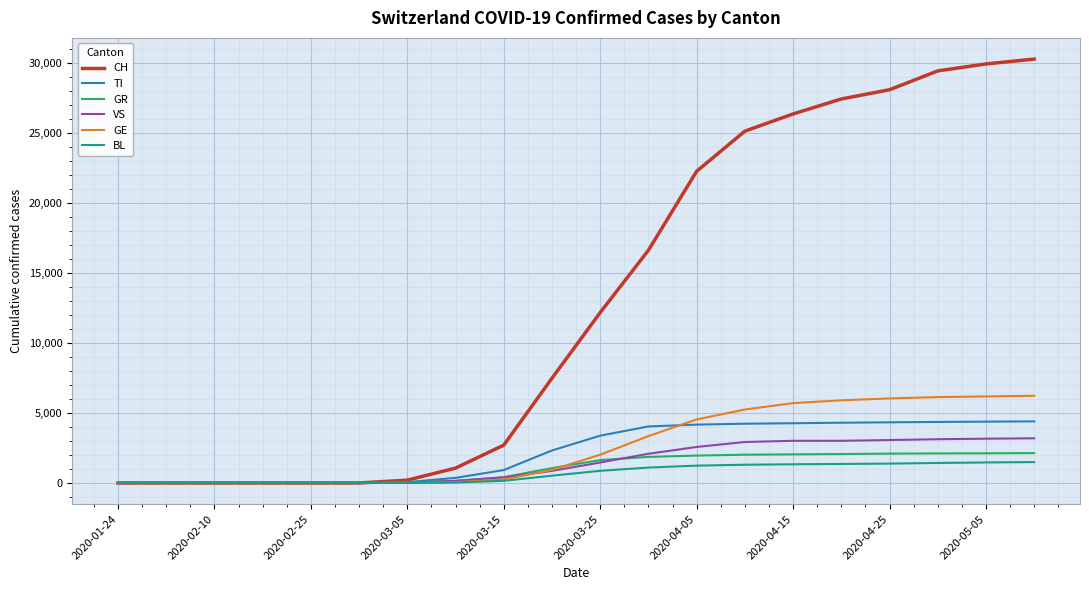

Which series has the largest total across all categories?

CH